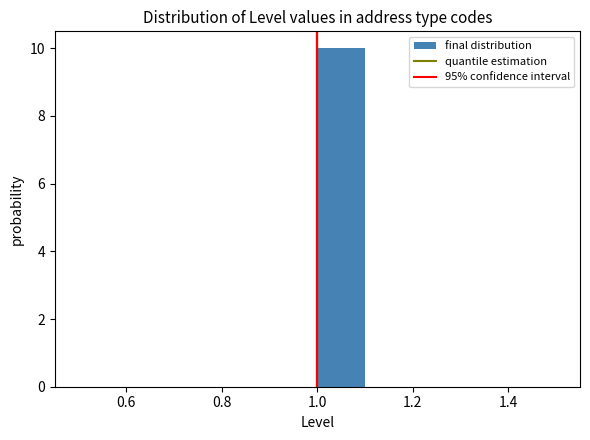

Over which range of the x-axis is the bar tallest?

1.0 to 1.1